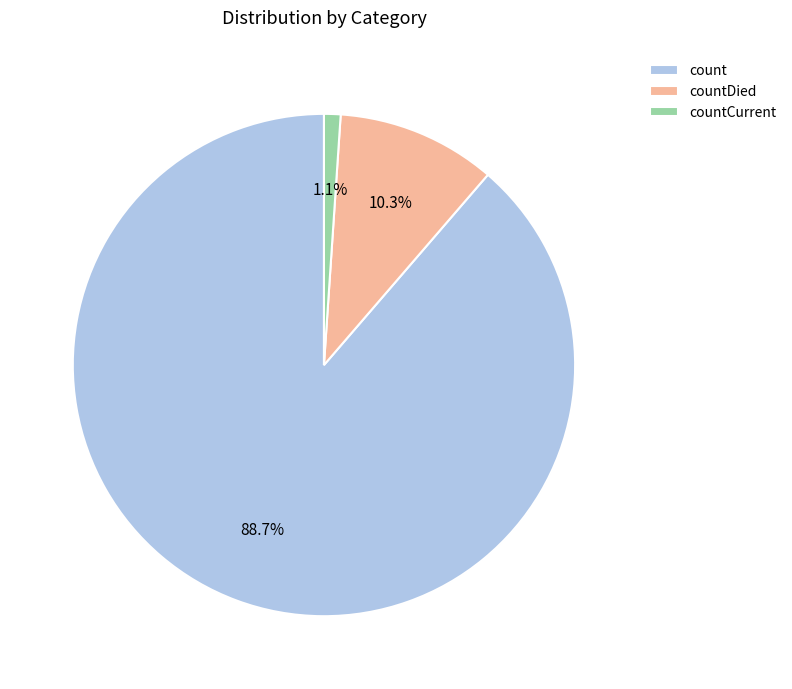

Rank the categories by value from highest to lowest.

count, countDied, countCurrent